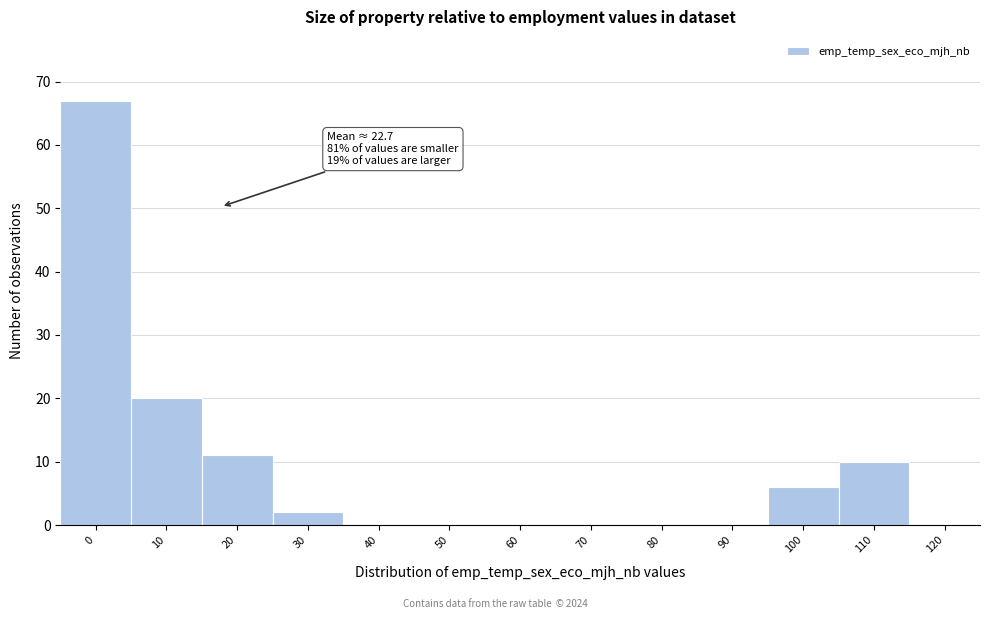

Reading left to right, transcribe all the data shown in this chart.

0=67	10=20	20=11	30=2	40=0	50=0	60=0	70=0	80=0	90=0	100=6	110=10	120=0